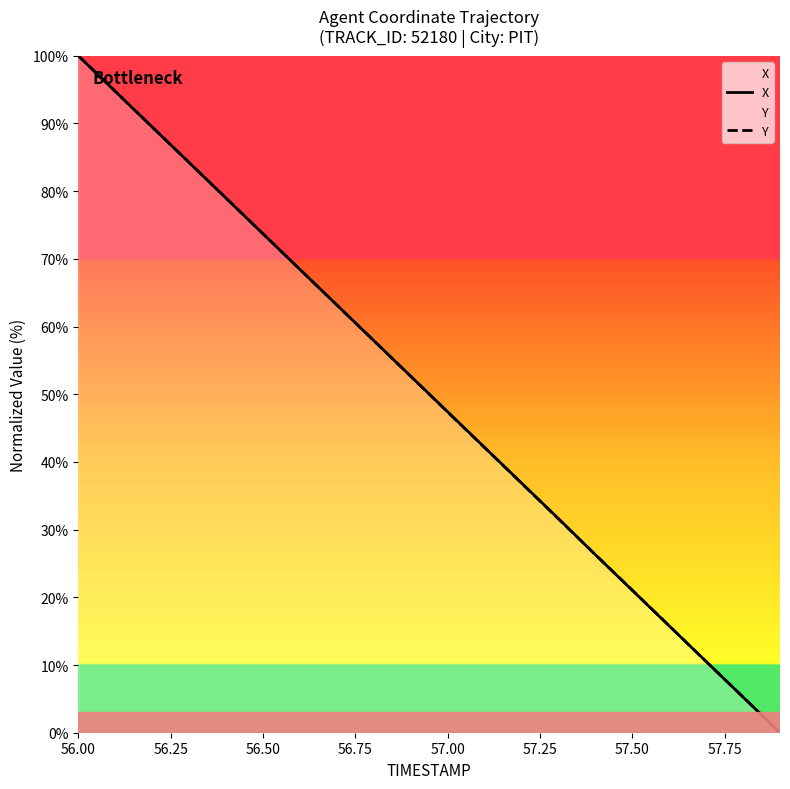

The value of Y at 56.00 is 100.0. True or false?

True